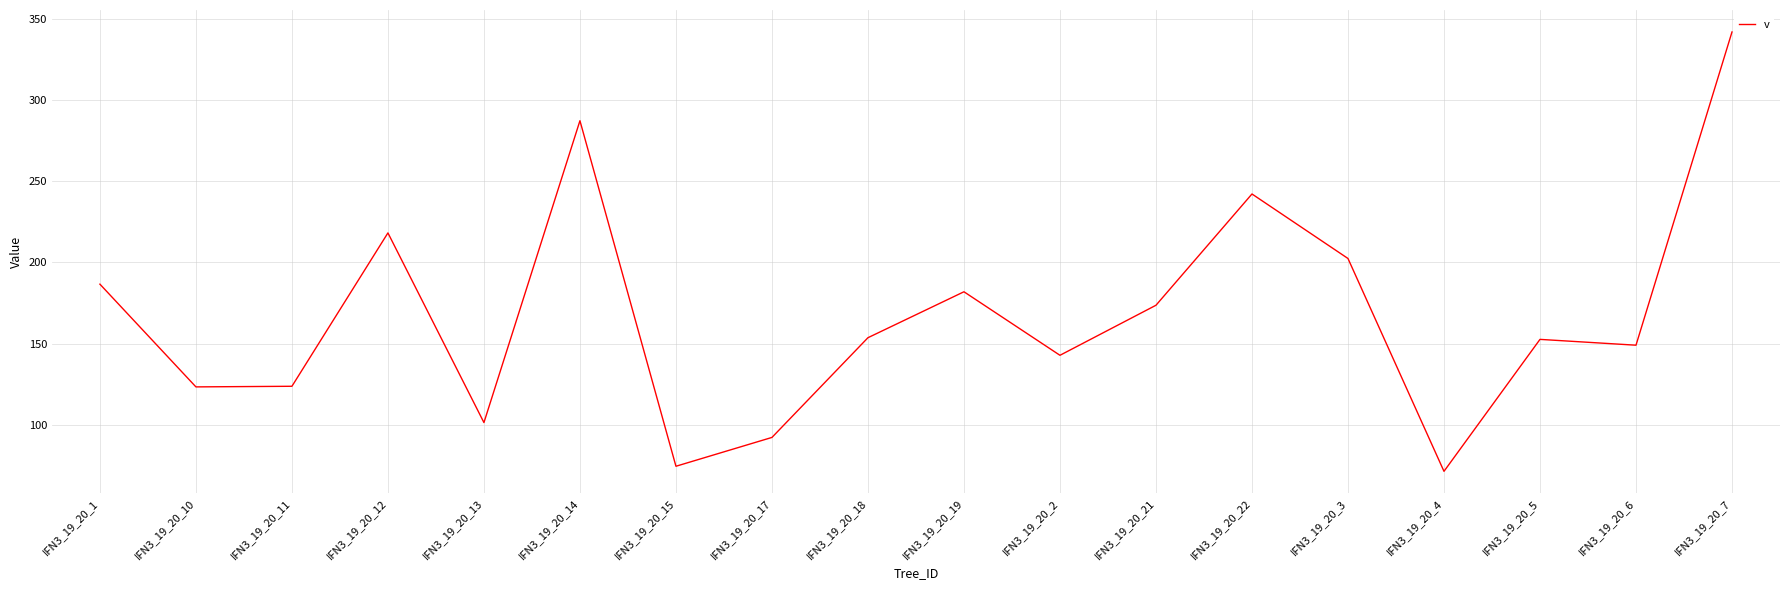

What is the difference between the values at IFN3_19_20_22 and IFN3_19_20_13?

140.6